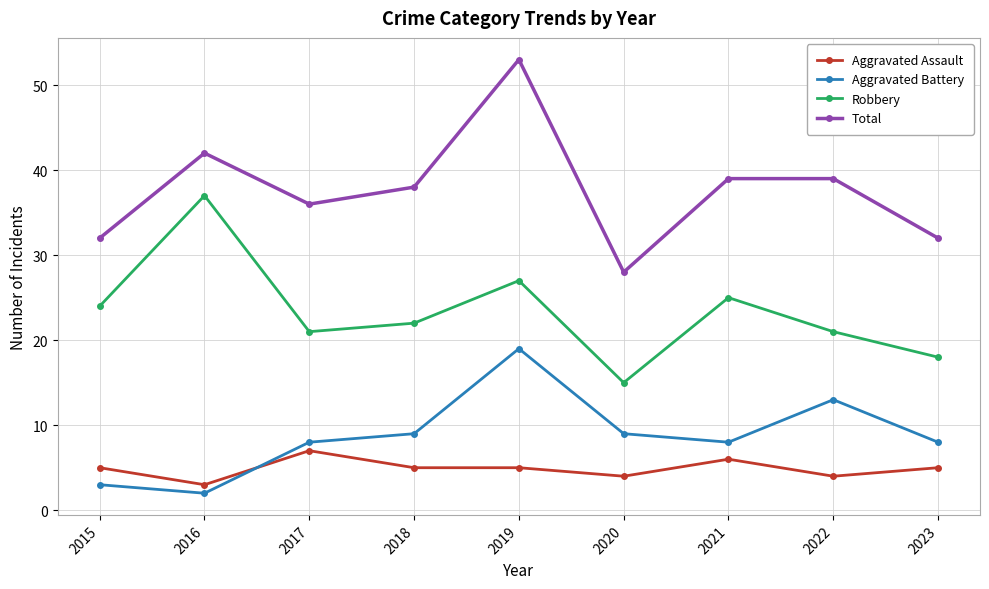

Where is the first local maximum for Robbery?

2016